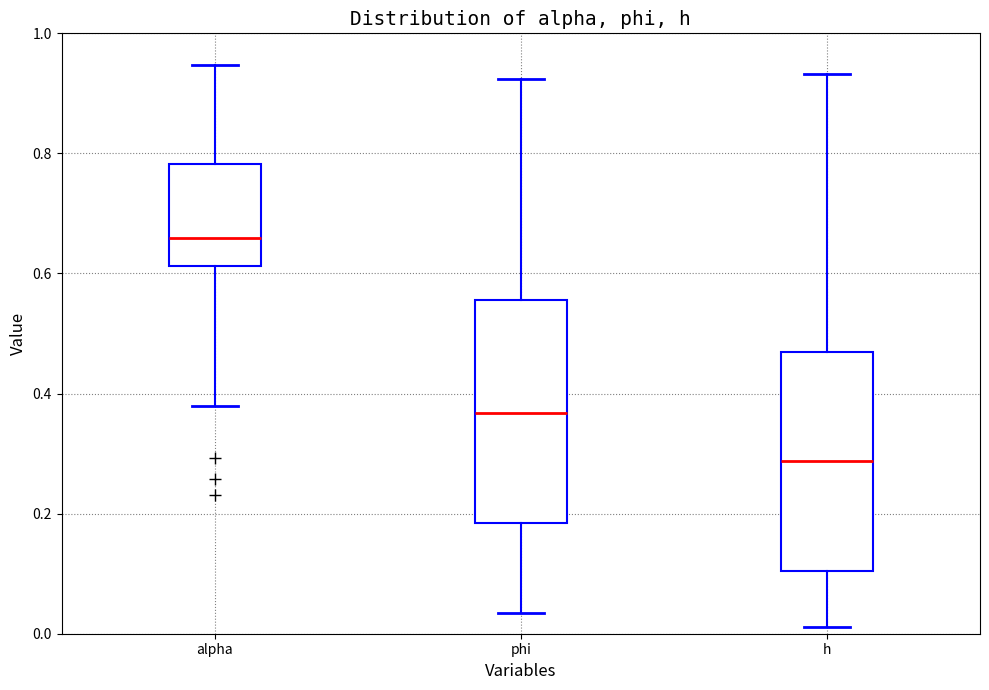

Reading left to right, read every box against the y-axis: the position of its median line, the range the box covers, and the ends of its whiskers. The values are not printed on the chart, so give them approximately, as read against the axis.

alpha: median 0.66, box 0.62 to 0.78, whiskers 0.38 to 0.94
phi: median 0.36, box 0.18 to 0.56, whiskers 0.04 to 0.92
h: median 0.28, box 0.10 to 0.46, whiskers 0.02 to 0.94